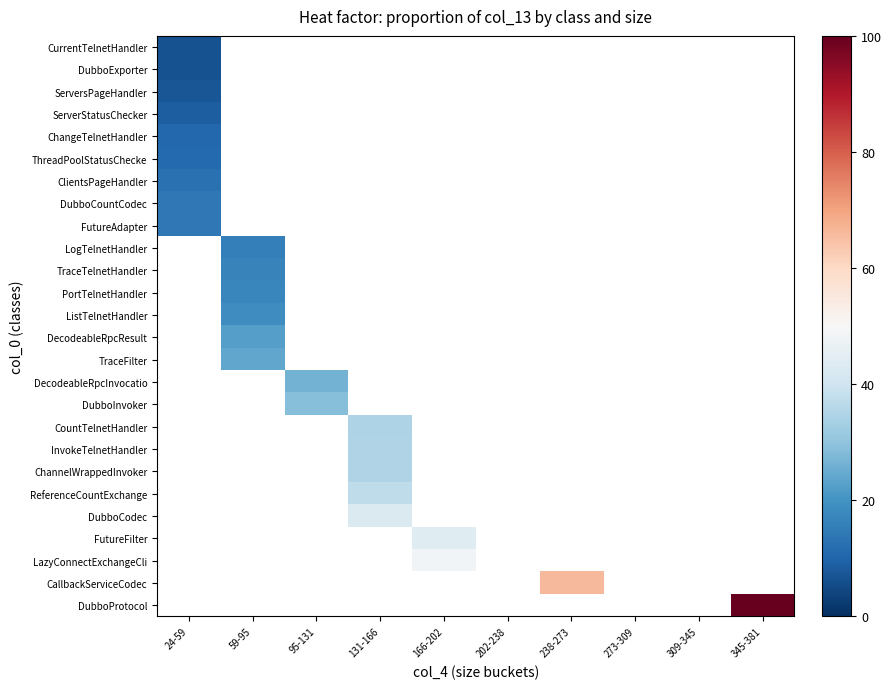

How many categories are shown in the chart?

10